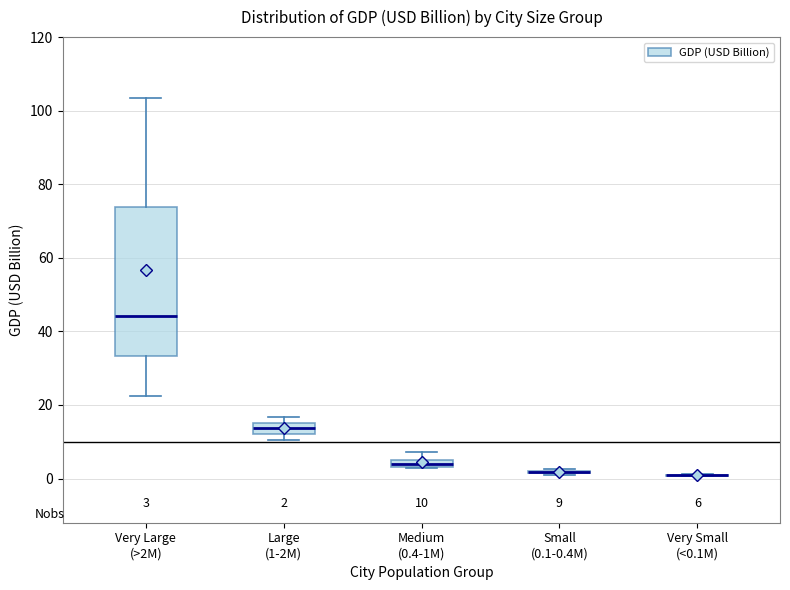

Comparing the boxes themselves (not the whiskers), which one is the tallest?

Very Large (>2M)